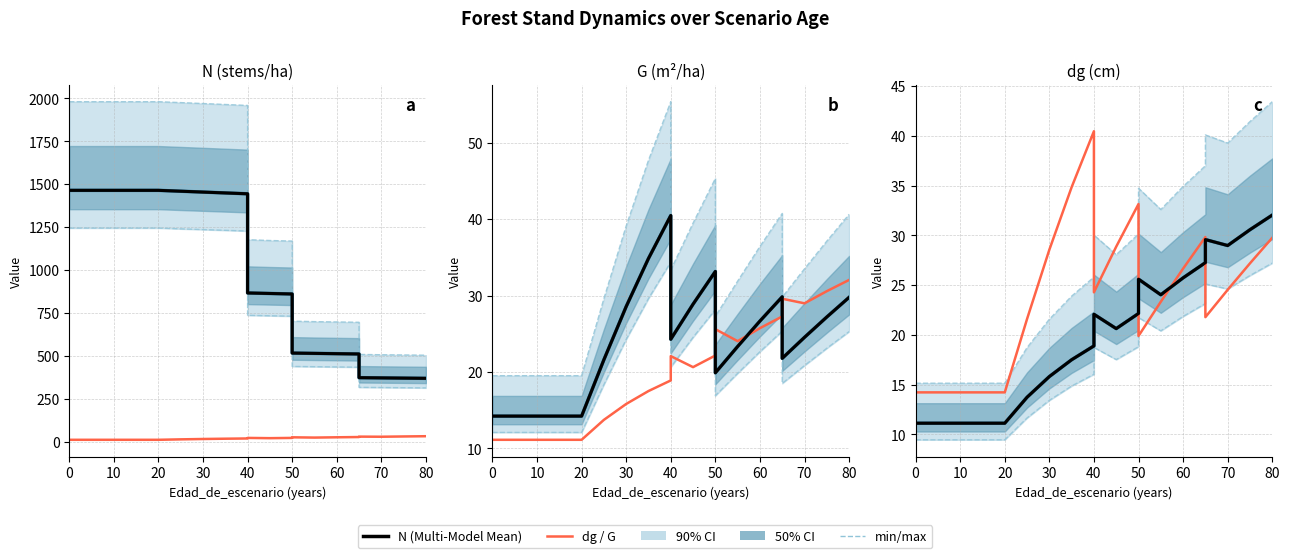

How many intersections are there between G and dg?

3